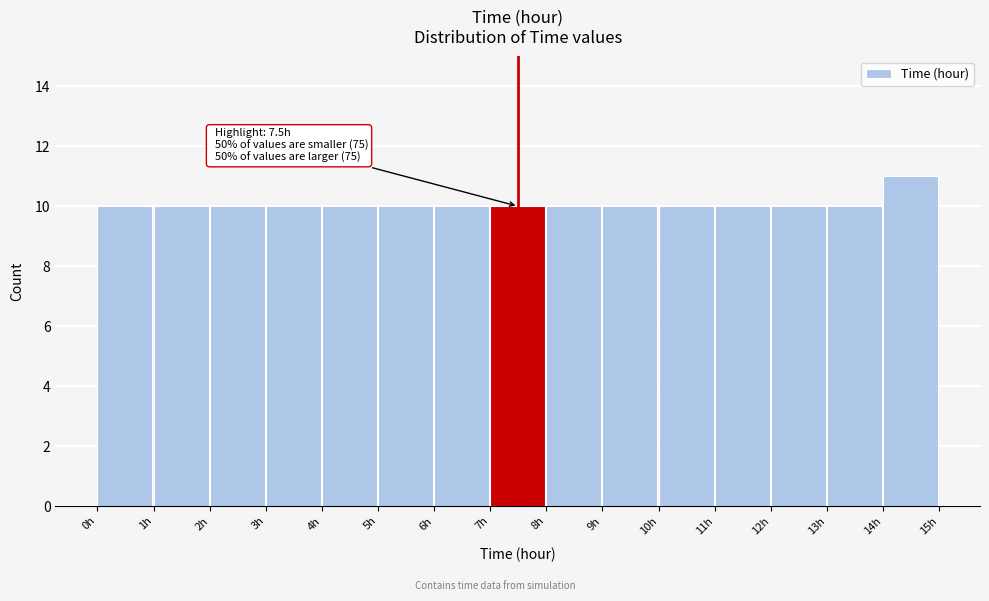

Over which range of the x-axis is the bar tallest?

14 to 15